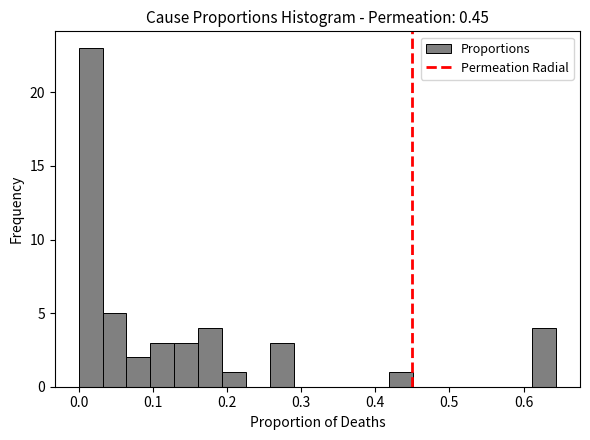

Around what value on the x-axis is the tallest bar? Give the approximate position of its centre, as read against the axis.

0.02